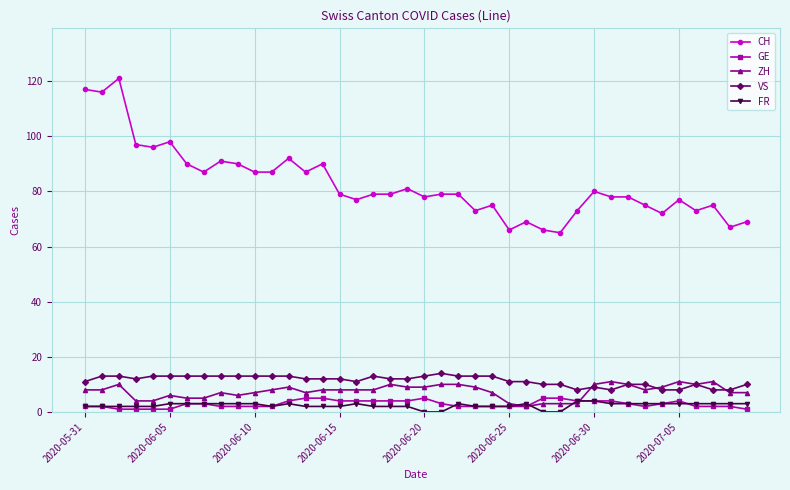

What is the value of the CH point at the 18th from the left?

79